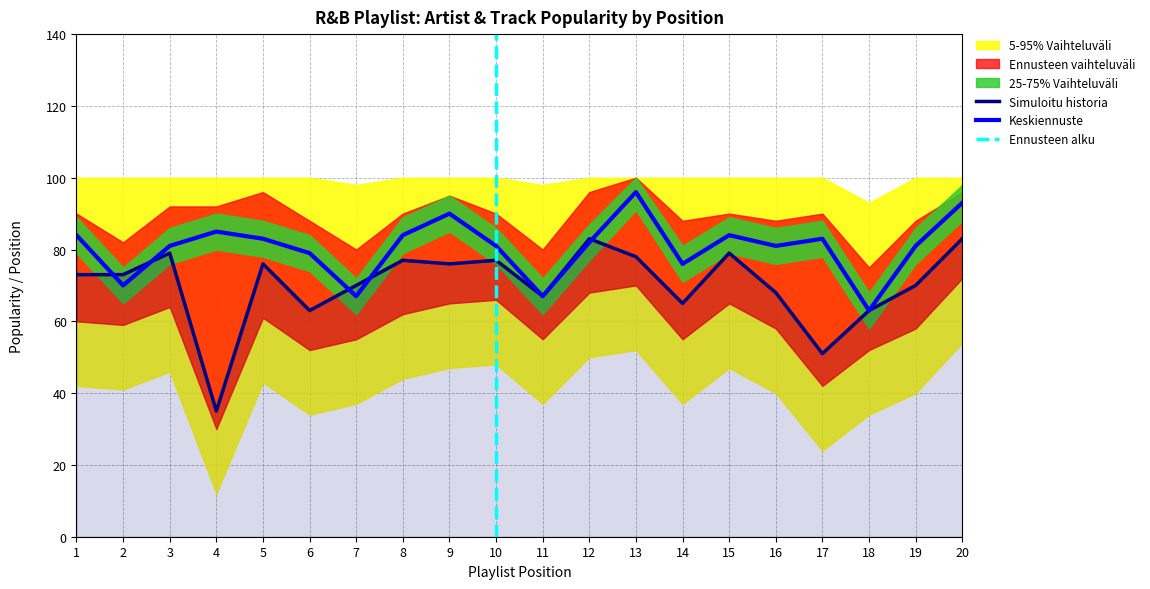

How many lines are shown in the chart?

2